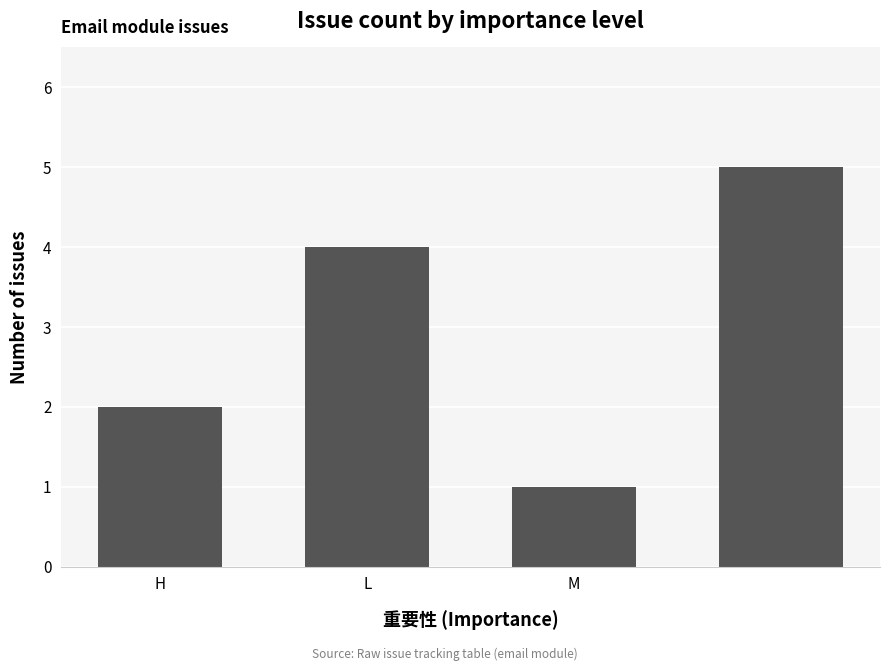

What is the difference between the maximum and minimum values?

4